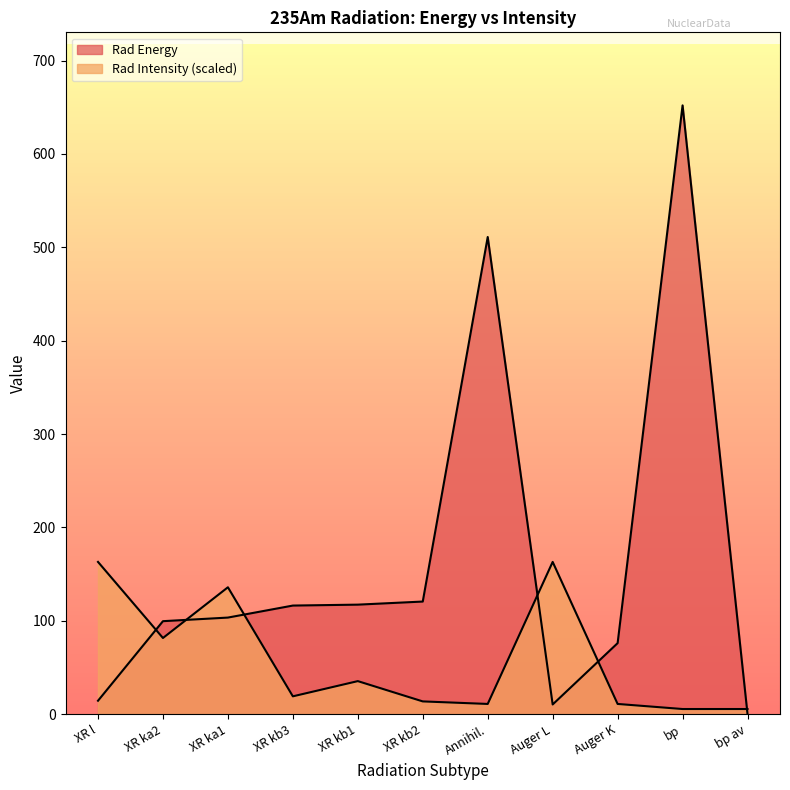

What are all the series names shown in the legend?

Rad Energy, Rad Intensity